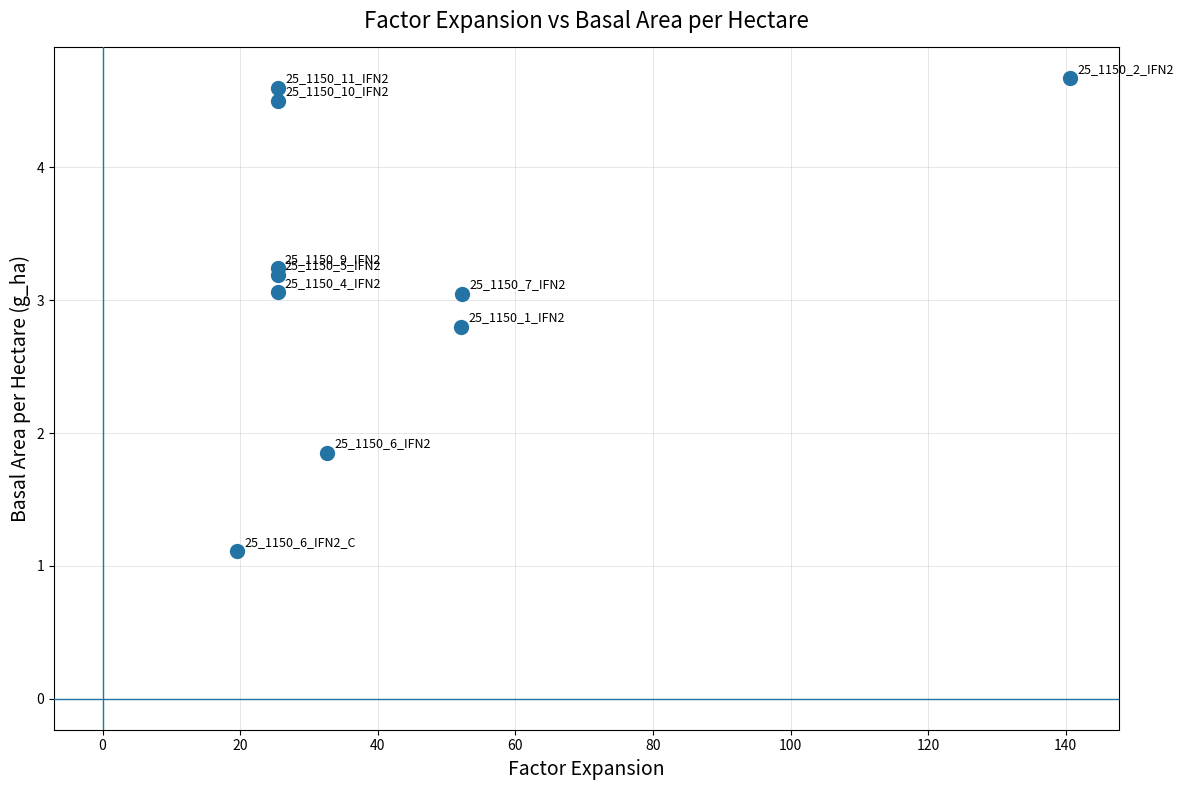

What Y value in the scatter plot is closest to 2?

1.9